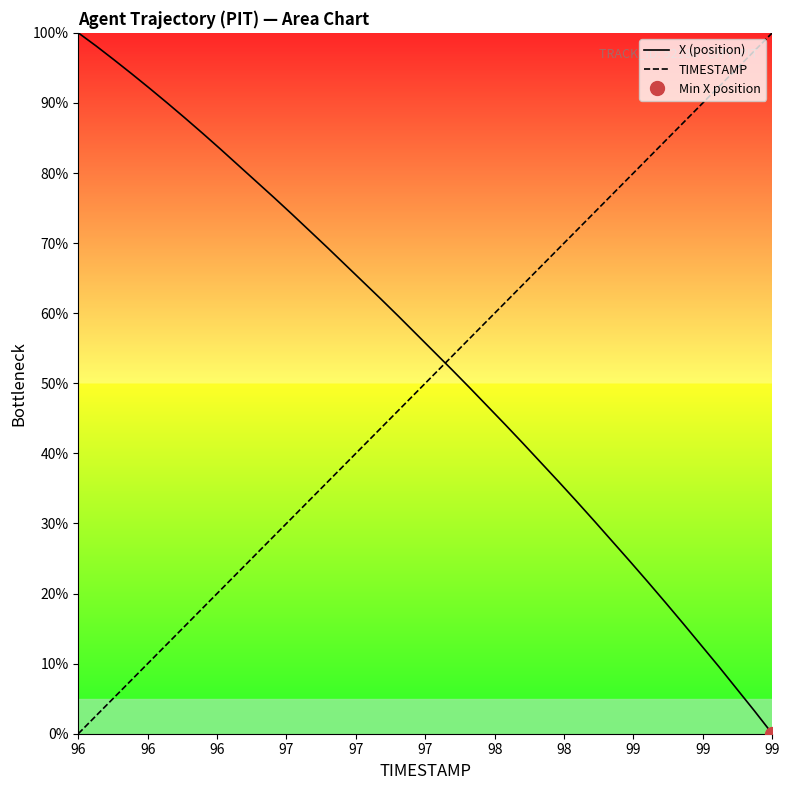

True or false: X (position) and TIMESTAMP cross at least once.

True